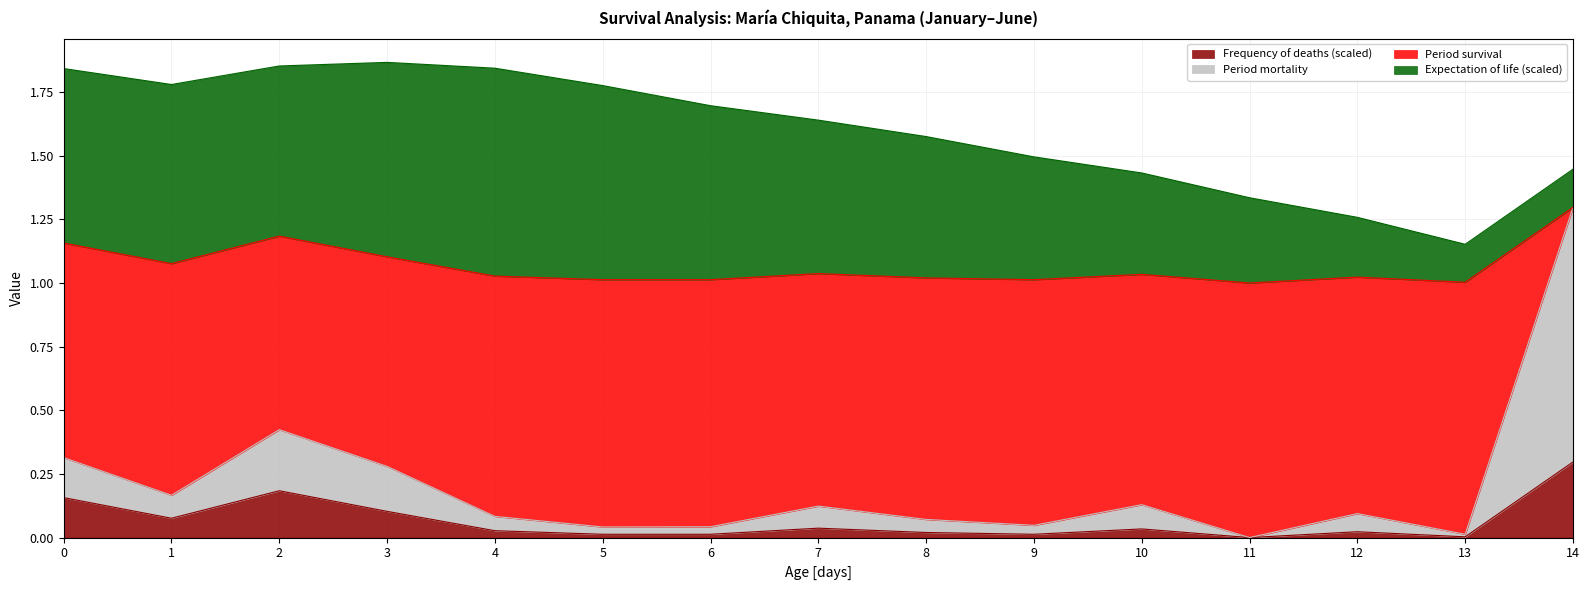

How many lines are shown in the chart?

4